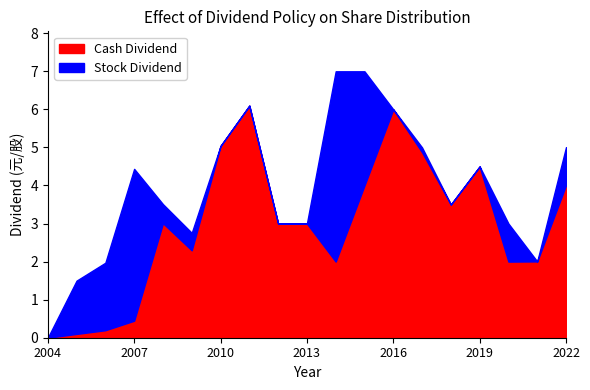

At how many categories does at least one series exceed 1?

18